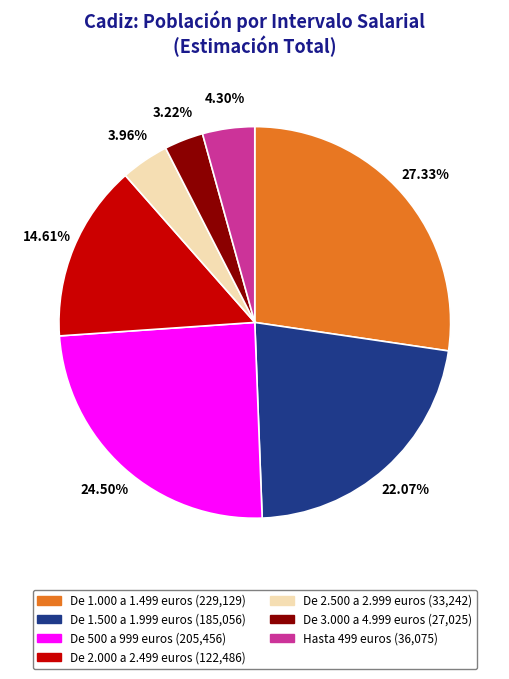

Count the number of slices in the pie.

7